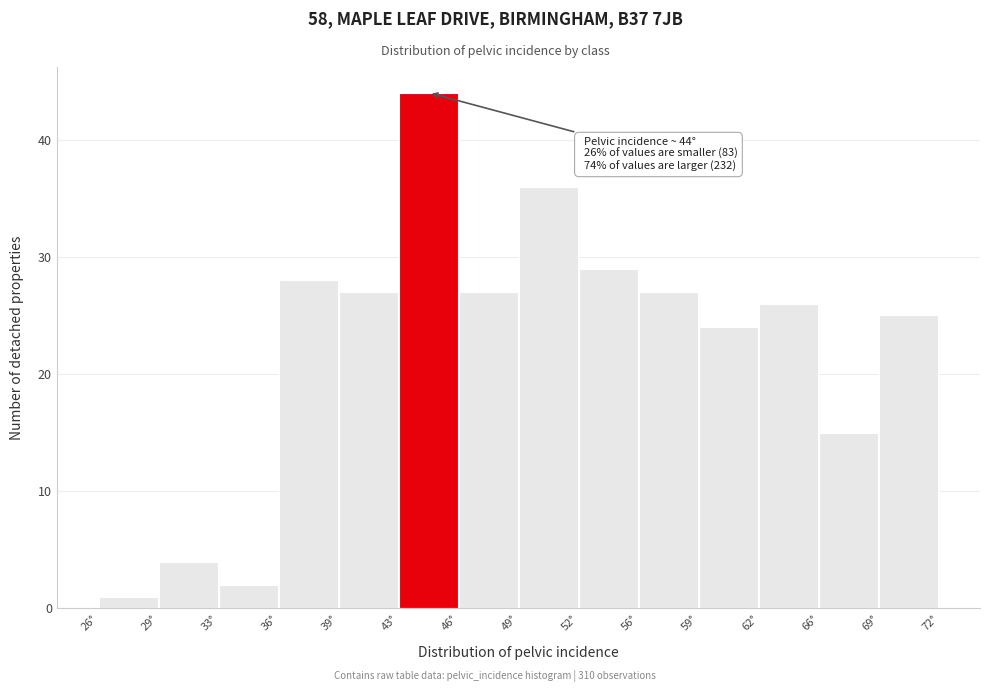

Over which range of the x-axis is the bar tallest?

42.5 to 46.0